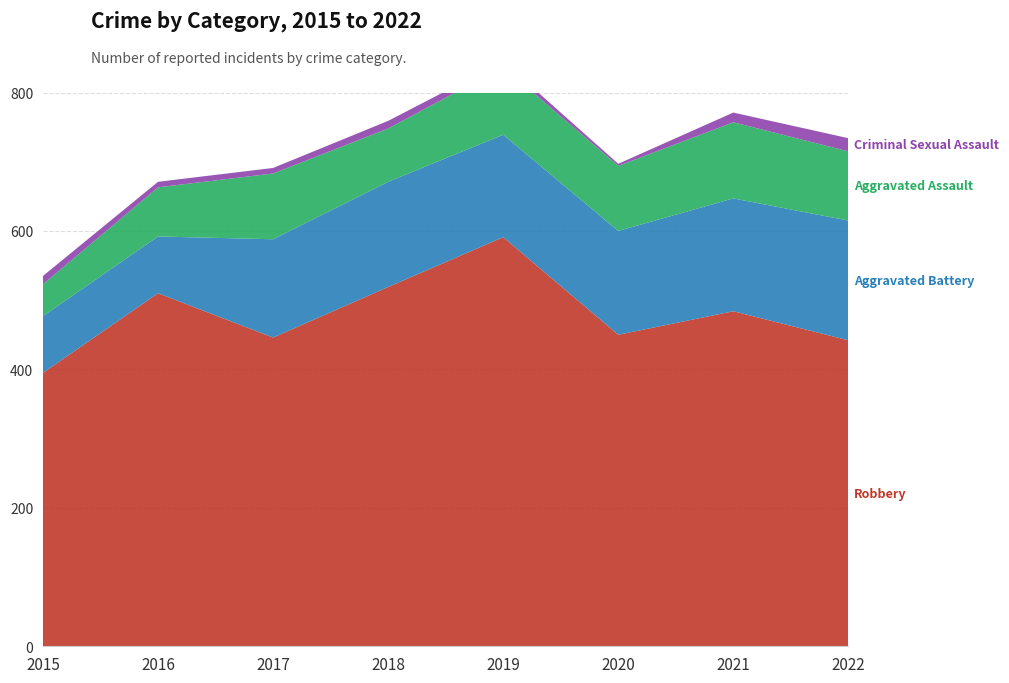

Reading right to left, what are all the values shown in this chart?

Robbery: 442	484	450	591	519	446	510	395
Aggravated Battery: 173	163	150	148	152	142	82	82
Aggravated Assault: 100	110	94	98	77	95	71	46
Criminal Sexual Assault: 19	14	3	8	11	8	8	12